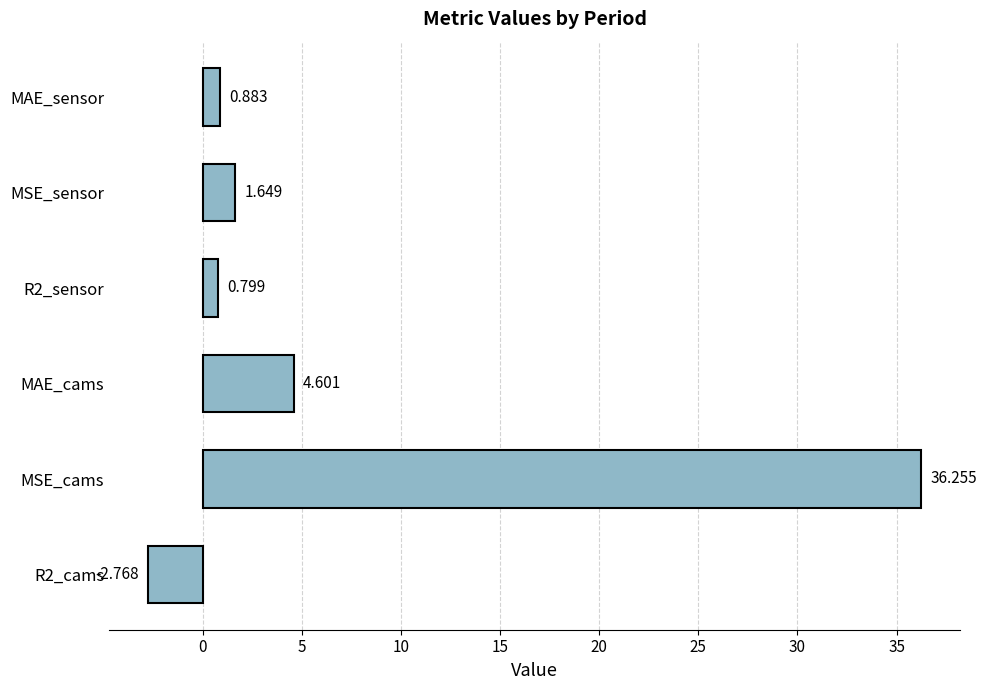

Where is the data nearest to the value 16?

MAE_cams